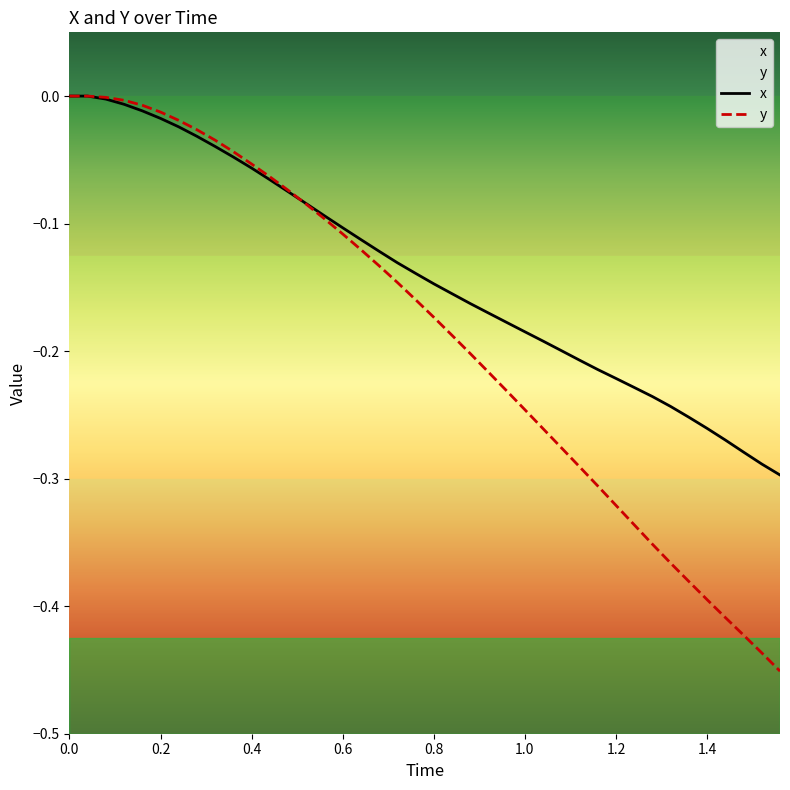

List the series in order of their overall mean, highest first.

x, y